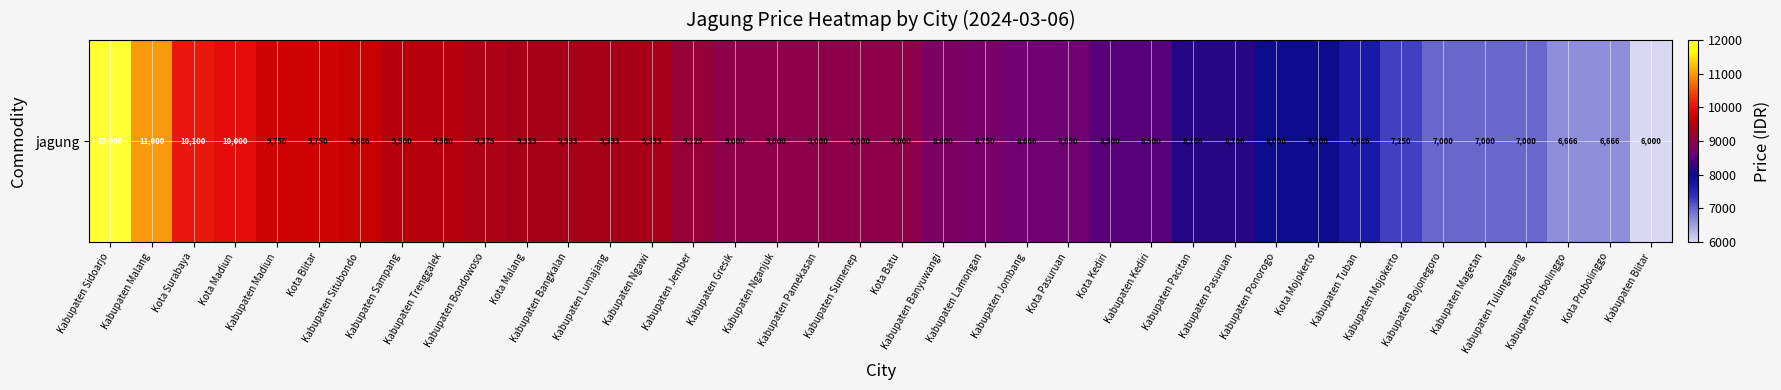

Reading left to right, transcribe all the data shown in this chart.

Kabupaten Sidoarjo=12000	Kabupaten Malang=11000	Kota Surabaya=10100	Kota Madiun=10000	Kabupaten Madiun=9750	Kota Blitar=9750	Kabupaten Situbondo=9666	Kabupaten Sampang=9500	Kabupaten Trenggalek=9500	Kabupaten Bondowoso=9375	Kota Malang=9333	Kabupaten Bangkalan=9333	Kabupaten Lumajang=9333	Kabupaten Ngawi=9333	Kabupaten Jember=9125	Kabupaten Gresik=9000	Kabupaten Nganjuk=9000	Kabupaten Pamekasan=9000	Kabupaten Sumenep=9000	Kota Batu=9000	Kabupaten Banyuwangi=8800	Kabupaten Lamongan=8750	Kabupaten Jombang=8666	Kota Pasuruan=8650	Kota Kediri=8500	Kabupaten Kediri=8500	Kabupaten Pacitan=8166	Kabupaten Pasuruan=8166	Kabupaten Ponorogo=8000	Kota Mojokerto=8000	Kabupaten Tuban=7666	Kabupaten Mojokerto=7250	Kabupaten Bojonegoro=7000	Kabupaten Magetan=7000	Kabupaten Tulungagung=7000	Kabupaten Probolinggo=6666	Kota Probolinggo=6666	Kabupaten Blitar=6000